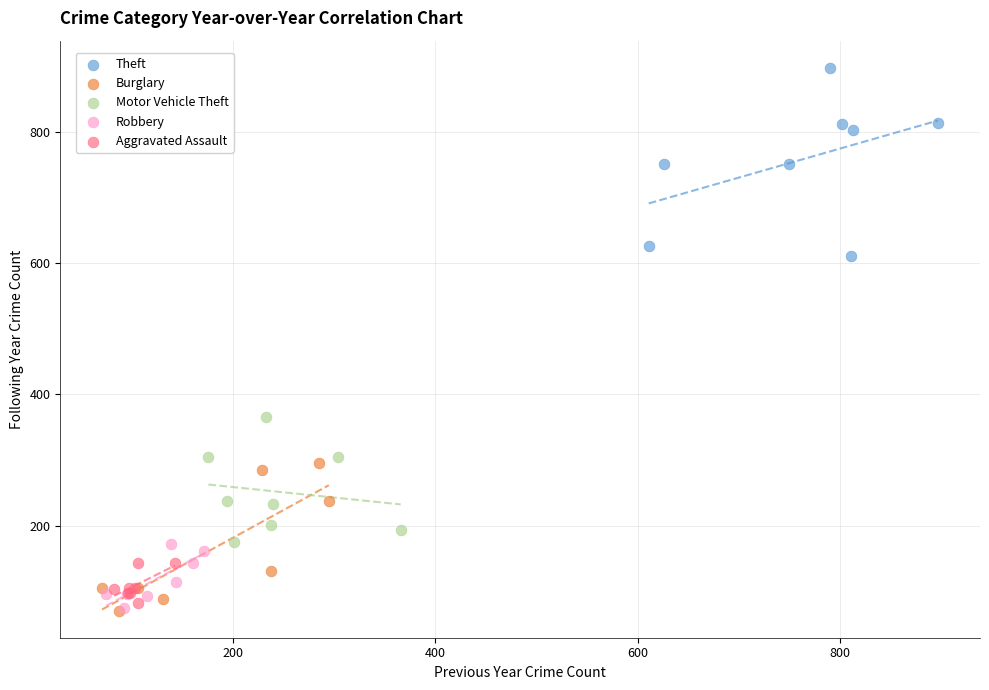

Which series has the widest spread of Y values?

Theft